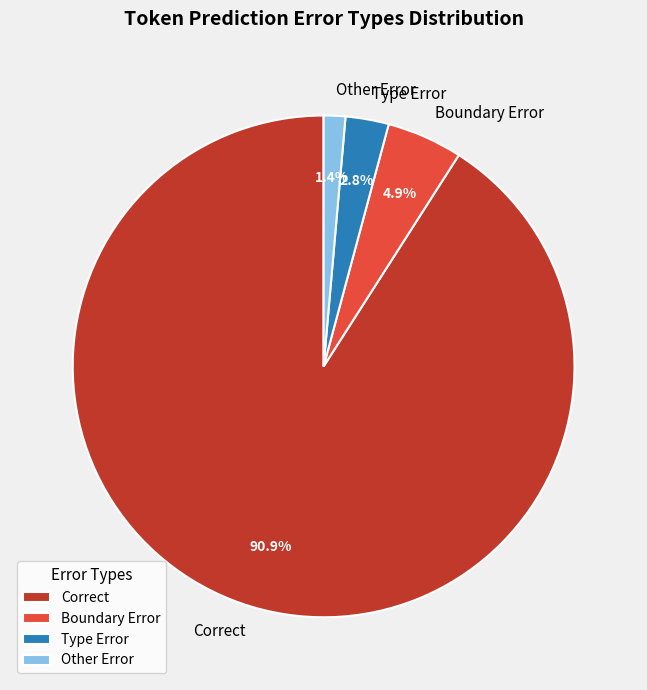

Between Other Error and Boundary Error, which is larger?

Boundary Error